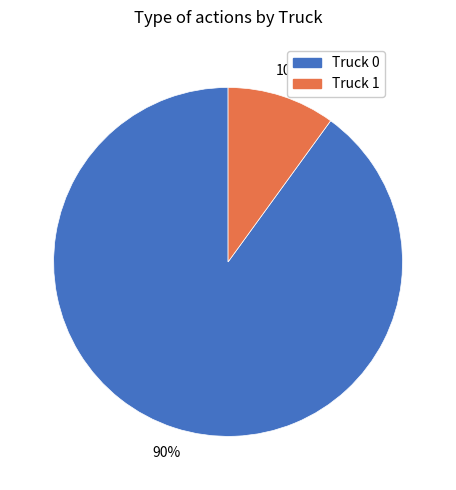

Does Truck 0 account for over 50% of the chart?

Yes